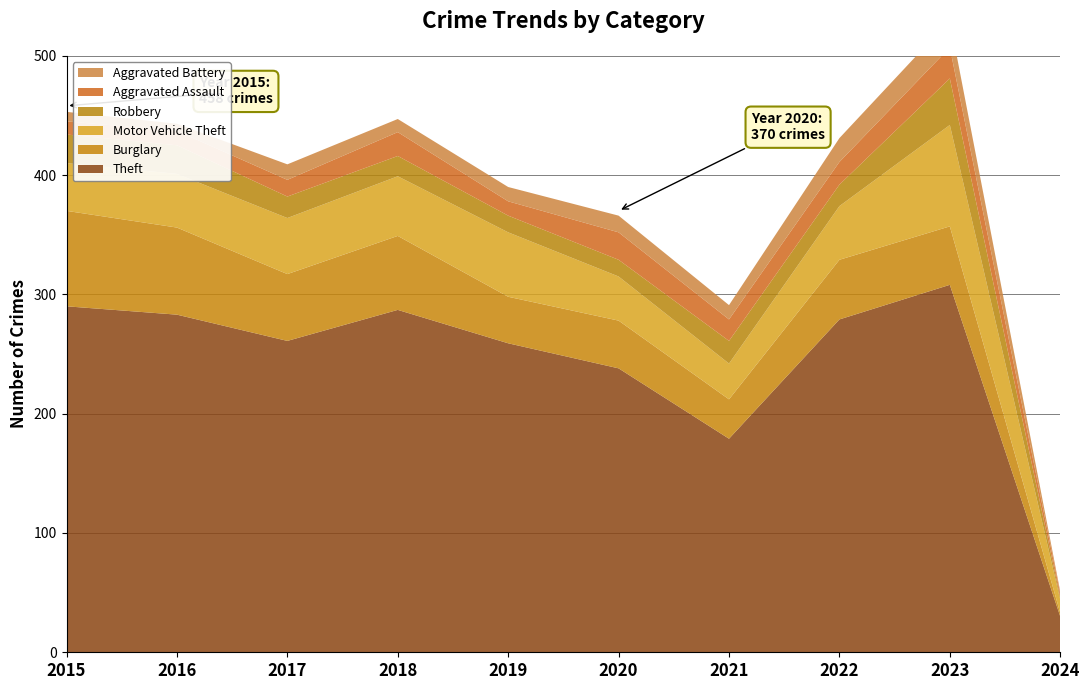

Reading right to left, transcribe all the data shown in this chart.

Theft: 30	308	279	179	238	259	287	261	283	290
Burglary: 3	49	50	33	40	39	62	56	73	80
Motor Vehicle Theft: 11	85	45	30	37	54	50	47	45	40
Robbery: 2	39	18	19	14	14	17	18	24	24
Aggravated Assault: 3	26	19	18	23	12	20	14	12	11
Aggravated Battery: 2	23	20	12	14	12	11	13	6	8